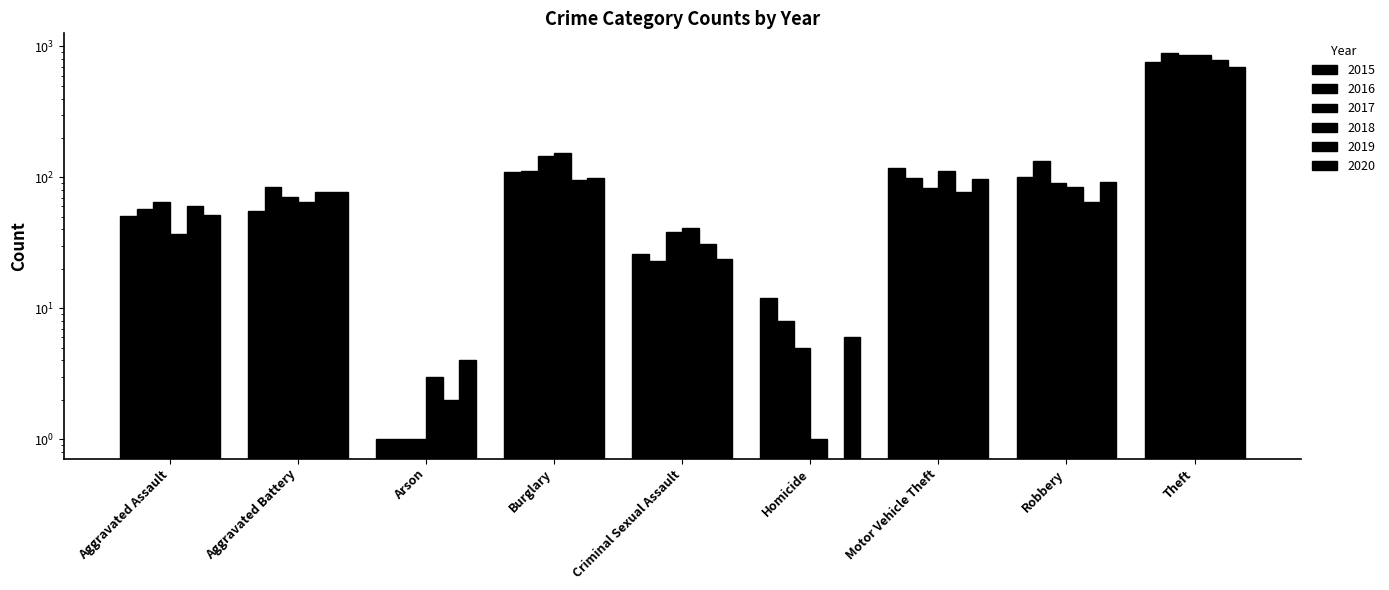

Reading left to right, what are all the values shown in this chart?

2015: 51	55	1	110	26	12	117	100	767
2016: 57	85	1	111	23	8	99	134	897
2017: 65	71	1	145	38	5	83	91	864
2018: 37	65	3	154	41	1	112	84	861
2019: 60	78	2	96	31	0	77	65	790
2020: 52	78	4	99	24	6	97	93	703